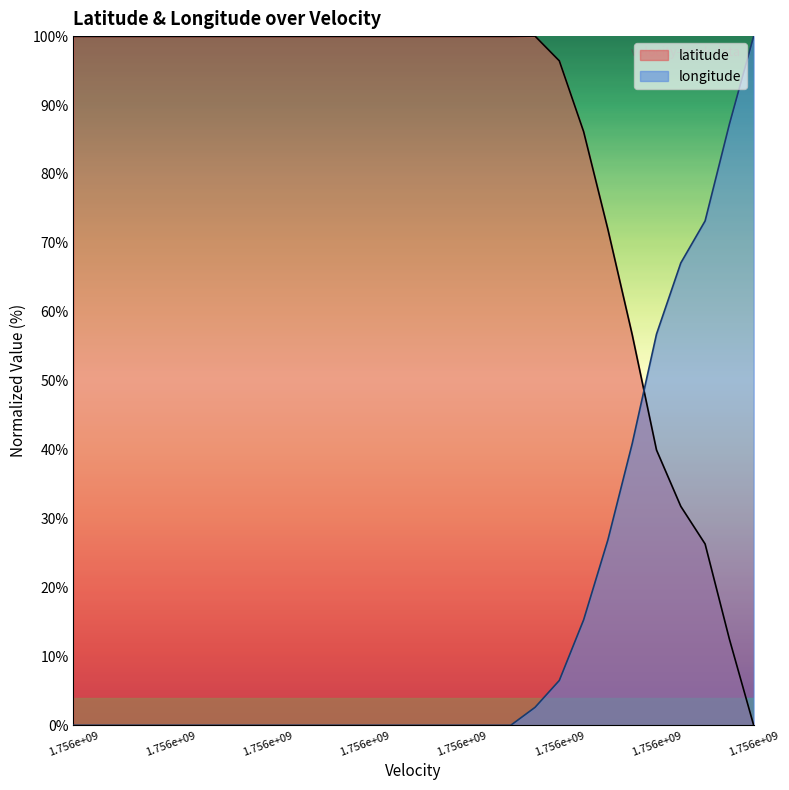

What is the value of the latitude point at the 24th from the left?

56.7